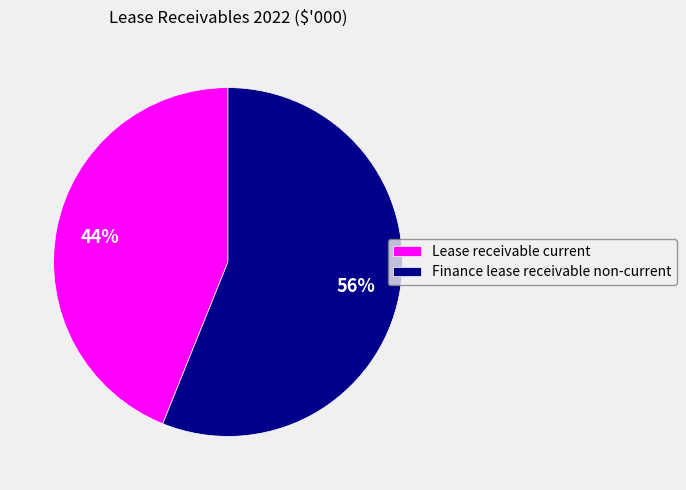

To the nearest percent, what is the difference between the Lease receivable current and Finance lease receivable non-current slice percentages?

12%